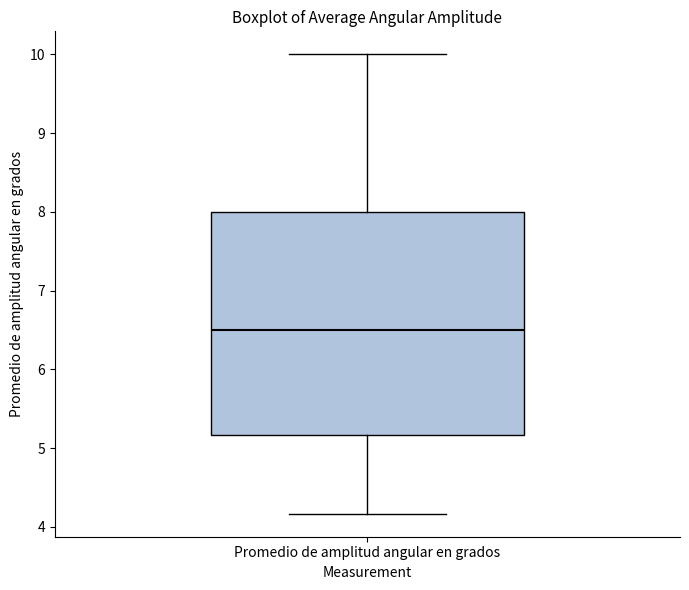

Where does the lower whisker of the box for Promedio de amplitud angular en grados end on the y-axis? The values are not printed on the chart, so give them approximately, as read against the axis.

4.2